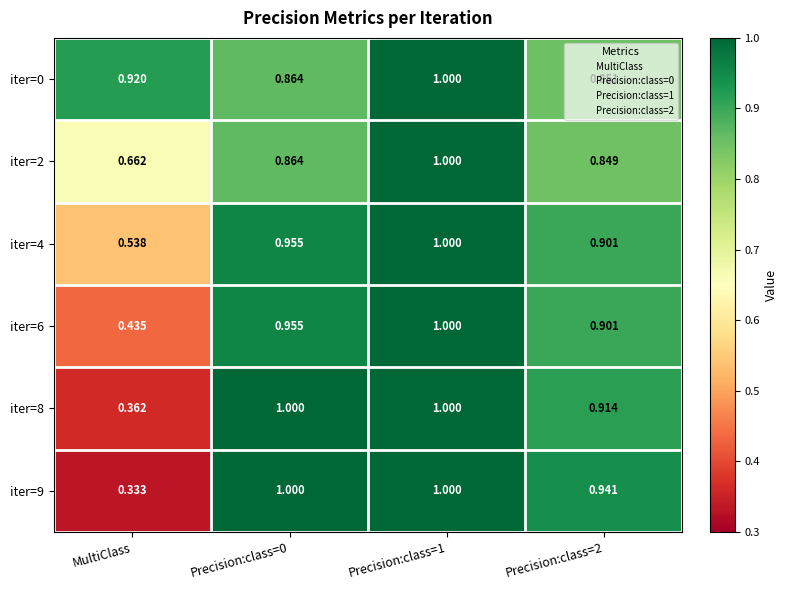

At how many categories does at least one series exceed 0?

4